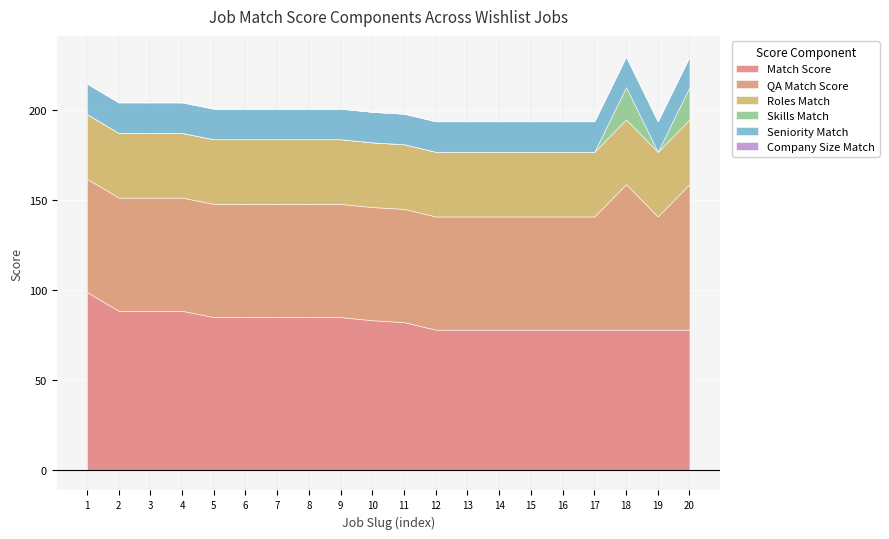

List the series in order of their peak value, highest first.

Match Score, QA Match Score, Roles Match, Skills Match, Seniority Match, Company Size Match